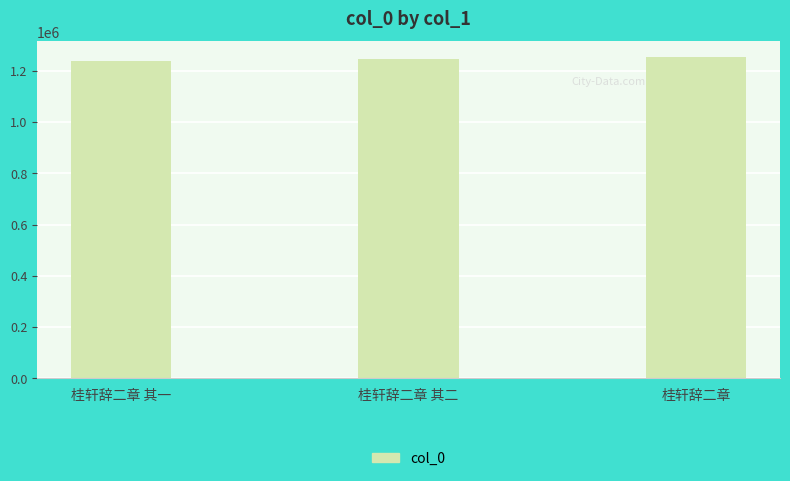

True or false: the data shows 1245682 at 桂轩辞二章 其二.

True